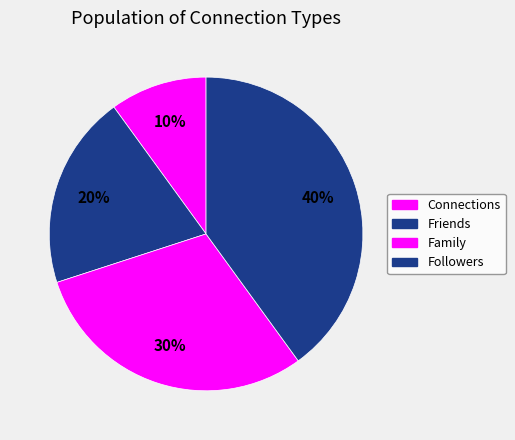

Is the sum of Friends and Family greater than half?

No